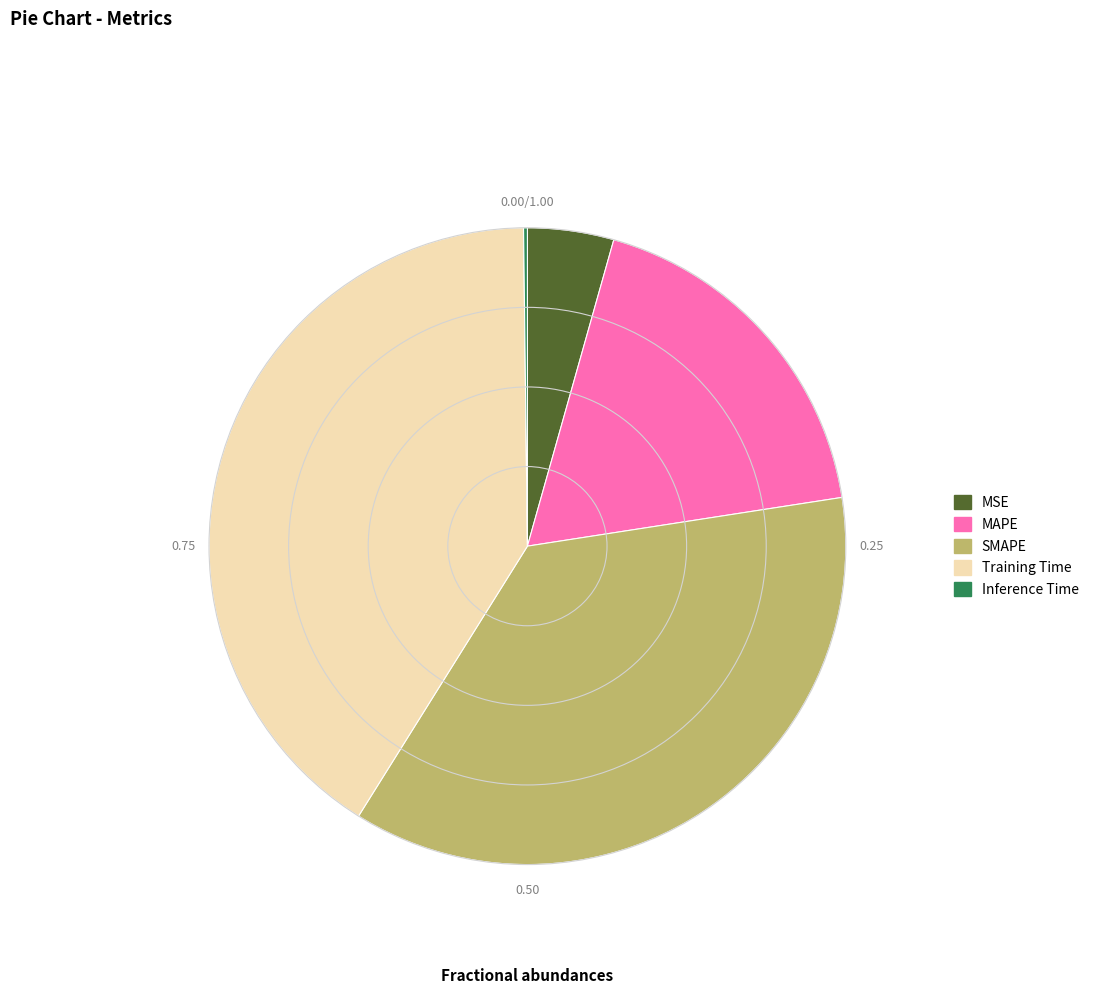

Which slice is the largest?

Training Time